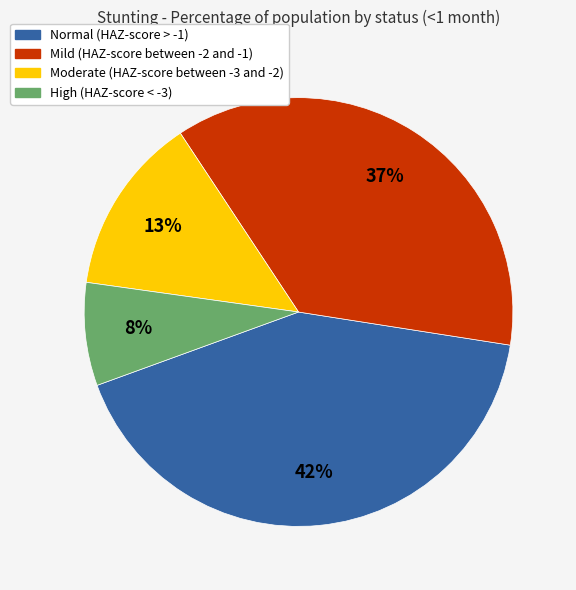

Is the sum of Moderate (HAZ-score between -3 and -2) and Normal (HAZ-score > -1) greater than half?

Yes